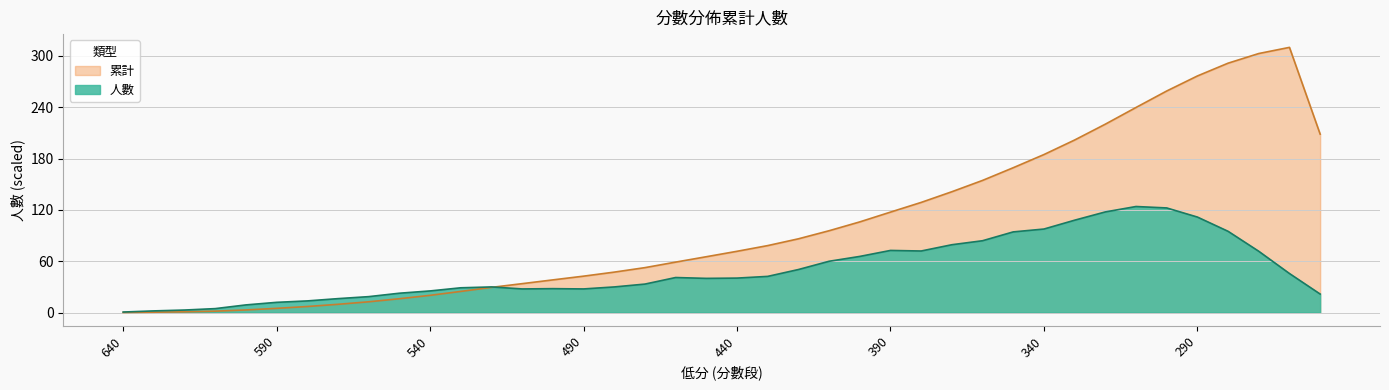

Which has a higher value, 520 or 350?

350